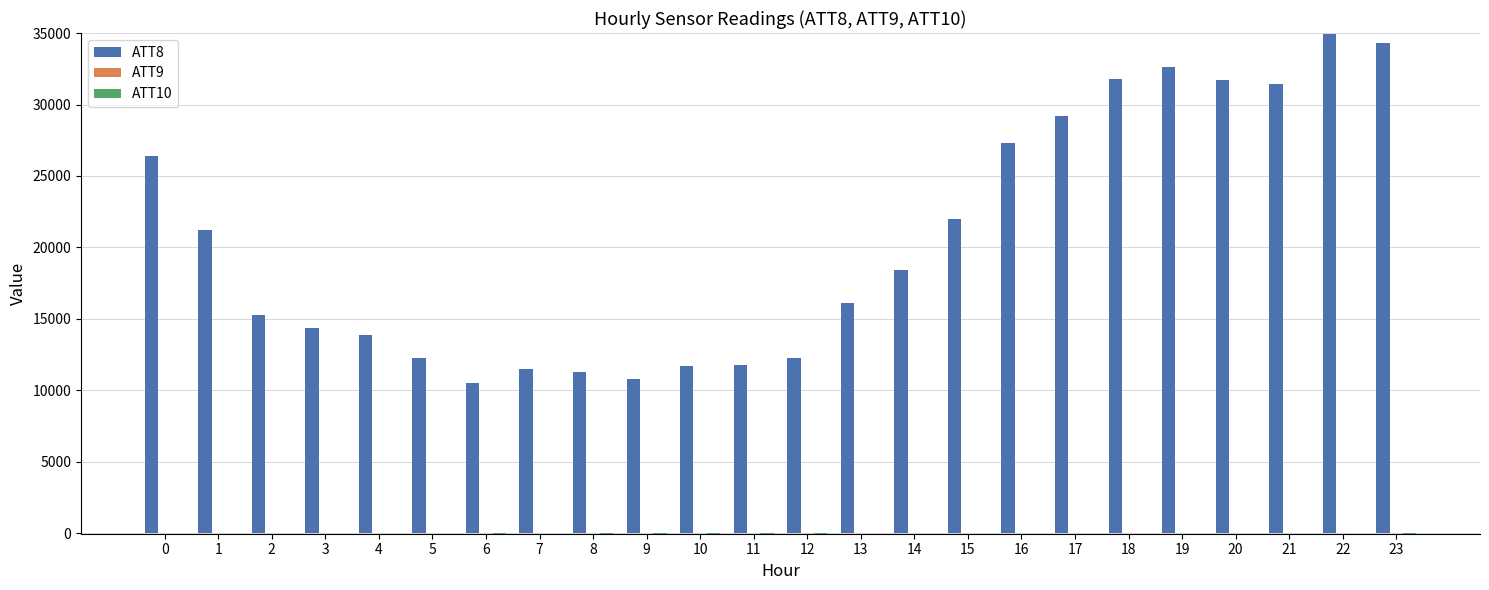

The ATT8 series shows 21200.0 at 1. True or false?

True